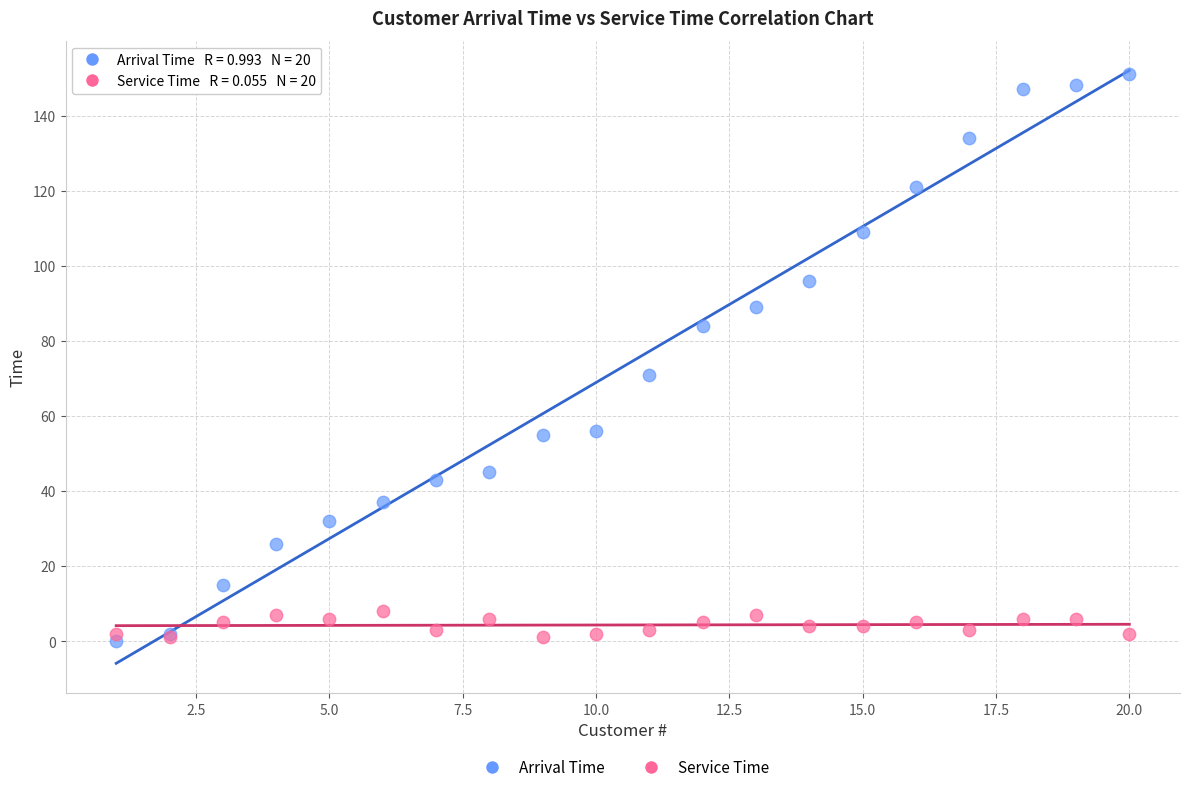

What are all the series names shown in the legend?

Arrival Time, Service Time